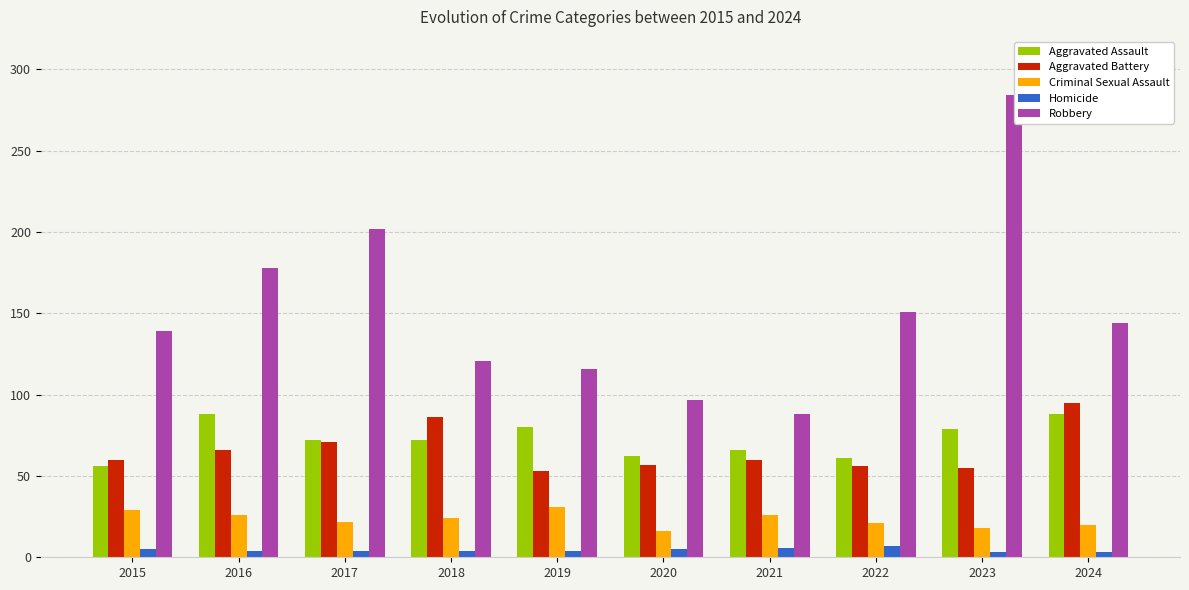

Reading left to right, extract all data points from this chart.

Aggravated Assault: 2015=56	2016=88	2017=72	2018=72	2019=80	2020=62	2021=66	2022=61	2023=79	2024=88
Aggravated Battery: 2015=60	2016=66	2017=71	2018=86	2019=53	2020=57	2021=60	2022=56	2023=55	2024=95
Criminal Sexual Assault: 2015=29	2016=26	2017=22	2018=24	2019=31	2020=16	2021=26	2022=21	2023=18	2024=20
Homicide: 2015=5	2016=4	2017=4	2018=4	2019=4	2020=5	2021=6	2022=7	2023=3	2024=3
Robbery: 2015=139	2016=178	2017=202	2018=121	2019=116	2020=97	2021=88	2022=151	2023=284	2024=144